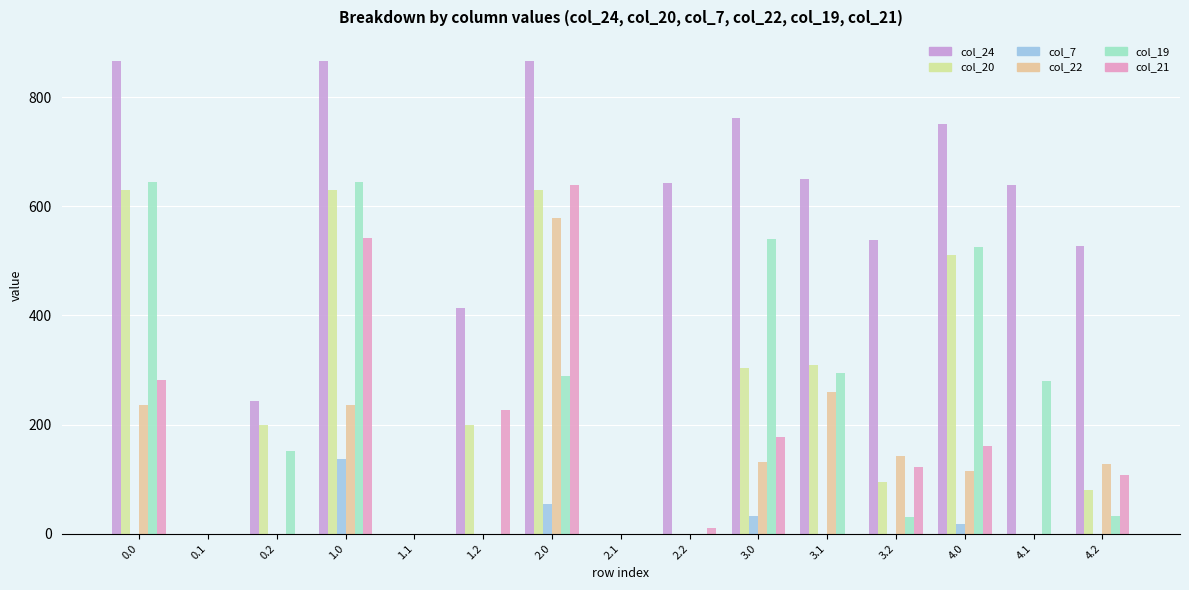

Reading left to right, what are all the values shown in this chart?

col_24: 867.3	0.0	243.5	867.3	0.0	414.1	867.3	0.0	643.5	762.3	650.4	538.5	751.3	639.4	527.5
col_20: 629.9	0.0	199.2	629.9	0.0	199.2	629.9	0.0	0.0	303.4	309.5	94.2	510.9	0.0	80.2
col_7: 0.0	0.0	0.0	136.4	0.0	0.0	53.7	0.0	0.0	31.4	0.0	0.0	17.4	0.0	0.0
col_22: 236.3	0.0	0.0	236.3	0.0	0.0	577.8	0.0	0.0	131.3	258.9	142.4	114.3	0.0	128.4
col_19: 644.5	0.0	151.1	644.5	0.0	0.0	288.5	0.0	0.0	539.5	294.7	30.1	525.5	280.7	32.1
col_21: 282.4	0.0	0.0	541.2	0.0	226.4	638.4	0.0	11.1	177.4	0.0	121.4	160.4	0.0	107.4